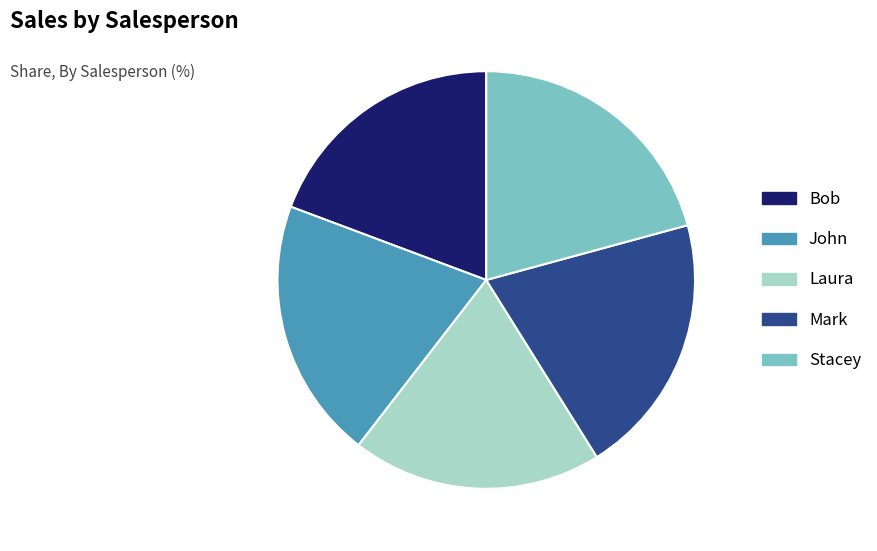

Is it true that Bob is 19% of the pie?

True